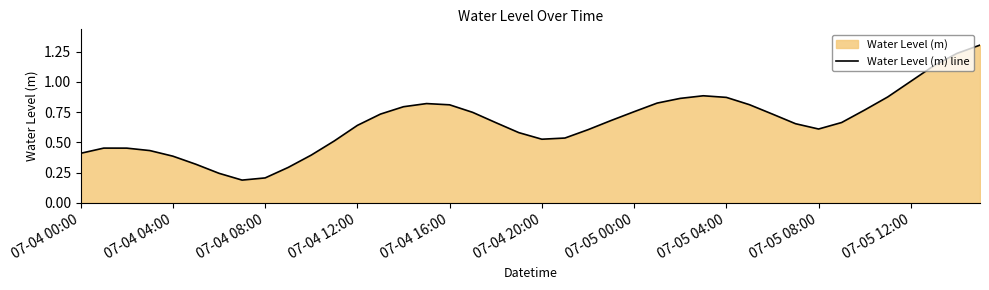

What is the maximum value shown in the chart?

1.3